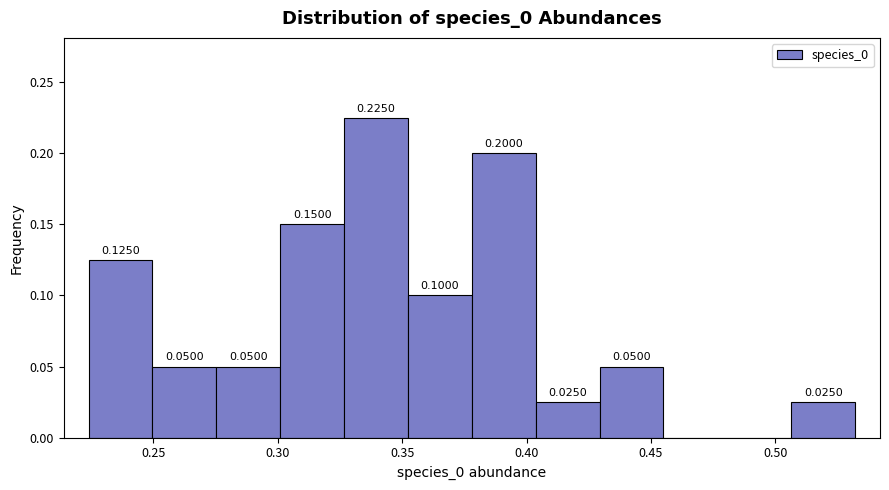

Over which range of the x-axis is the bar tallest?

0.325 to 0.350